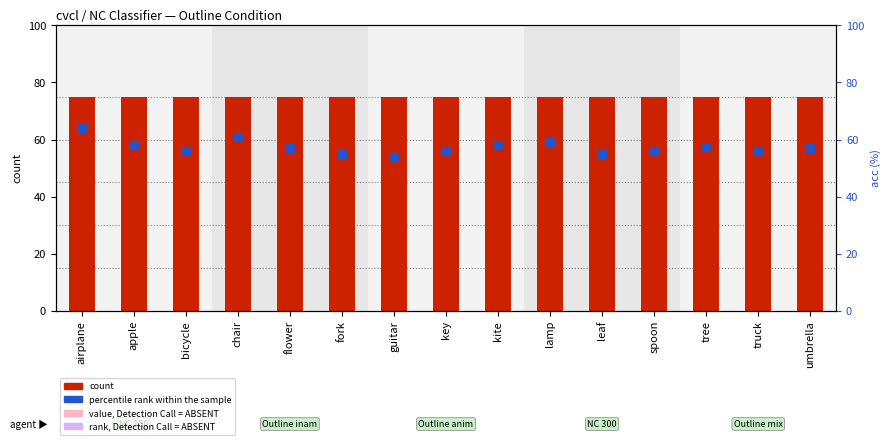

Which series has the largest total across all categories?

count